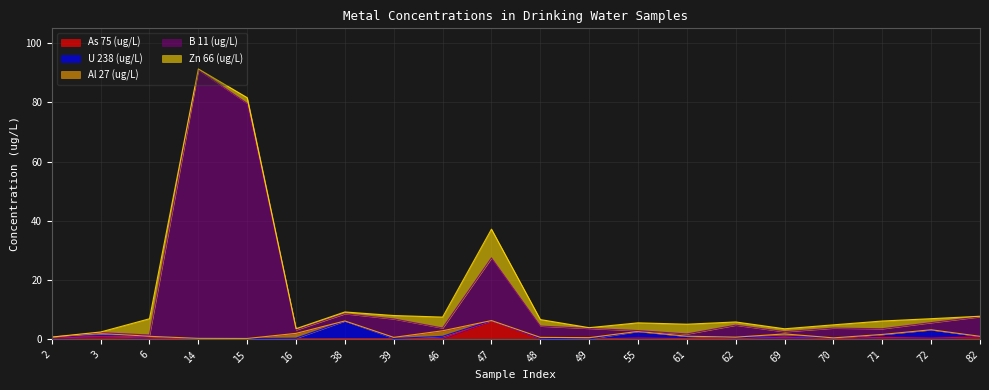

Which has a higher value, 72 or 62?

72